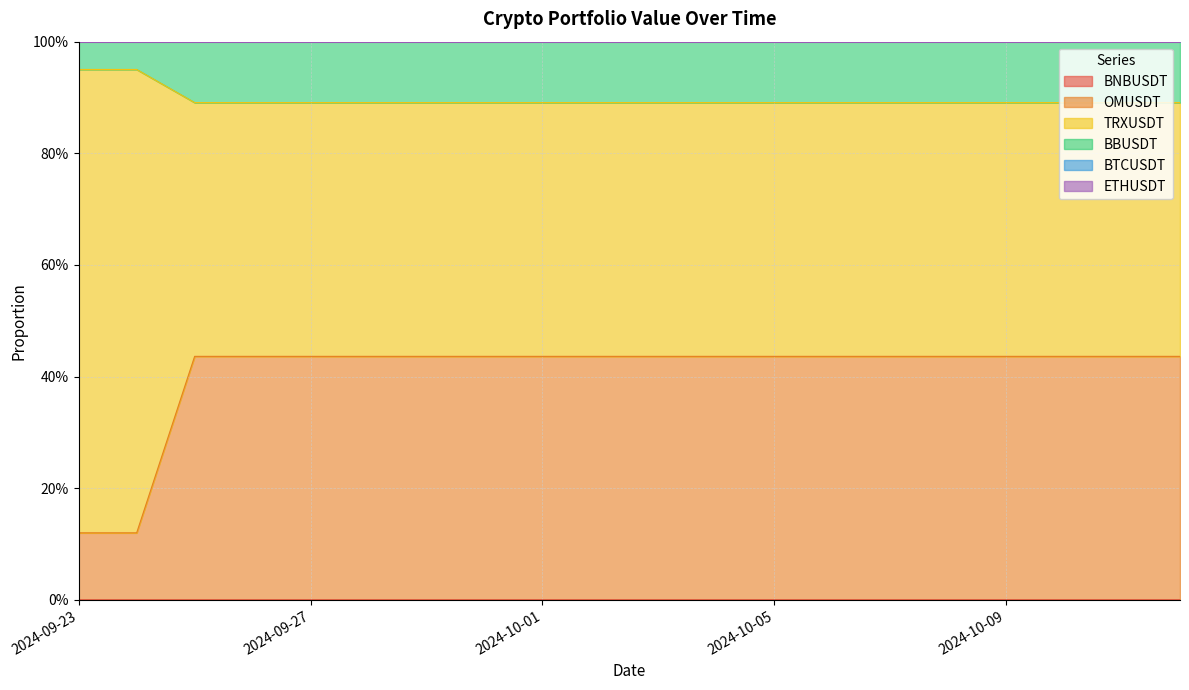

Does the chart have visible grid lines?

Yes